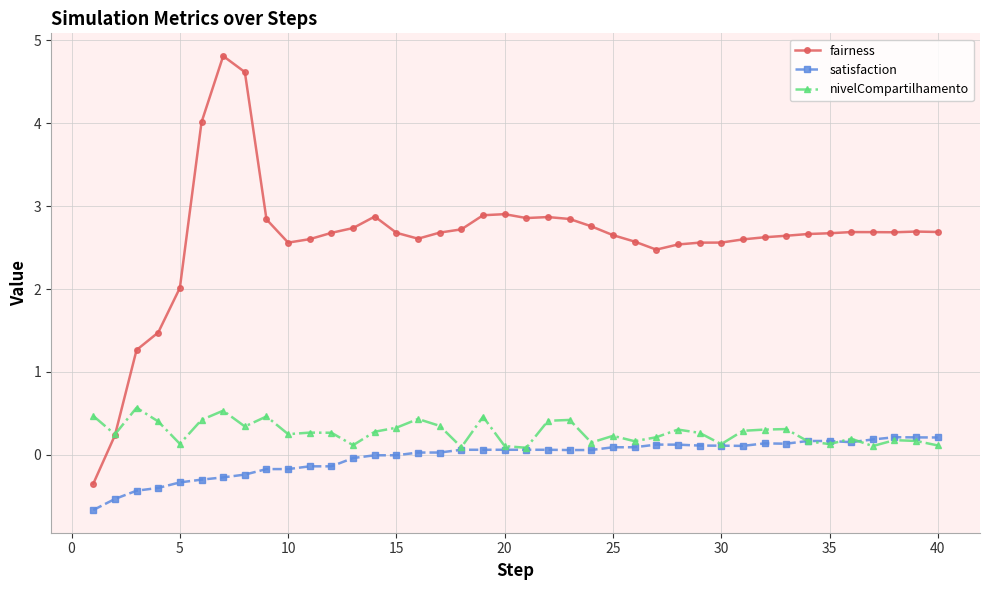

True or false: satisfaction and fairness intersect in this chart.

False